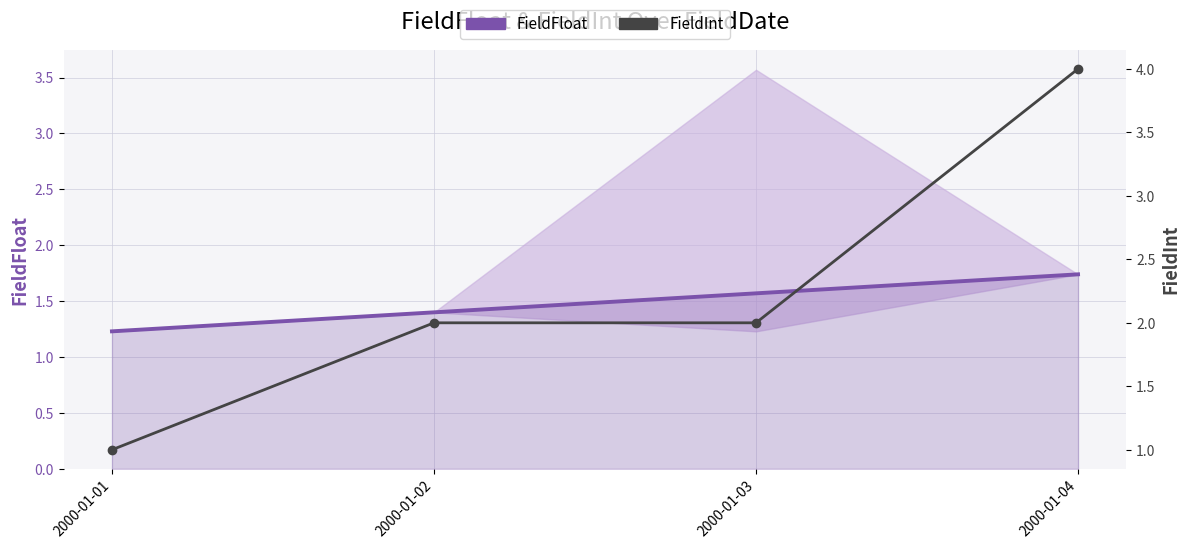

True or false: FieldFloat and FieldInt cross at least once.

True